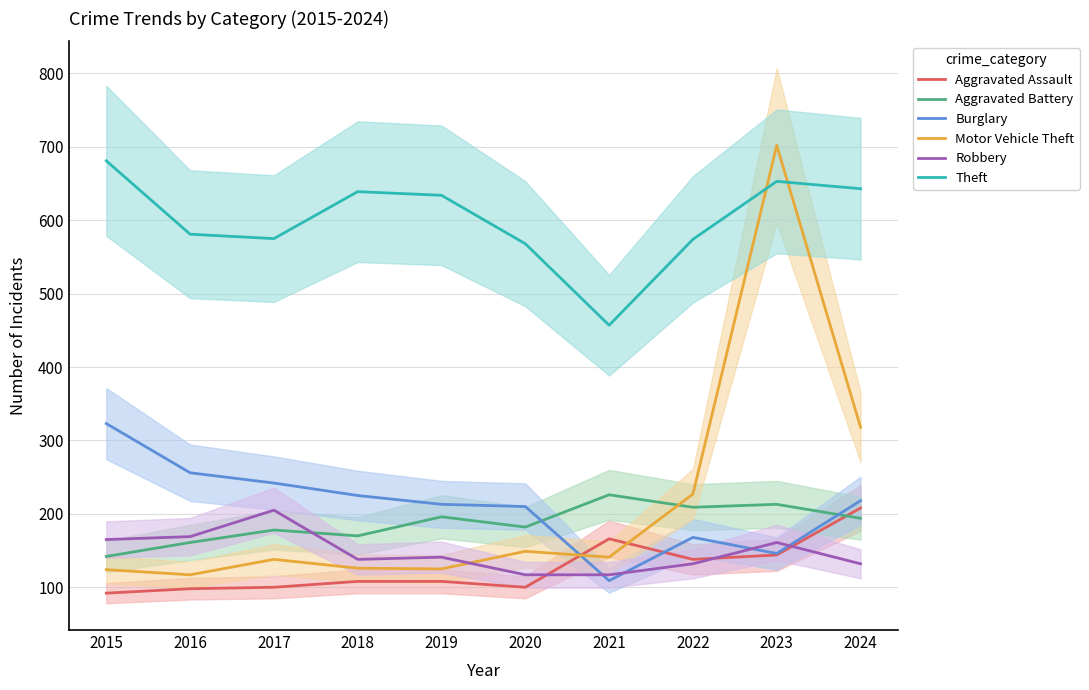

At which category does Burglary reach its first local peak?

2022